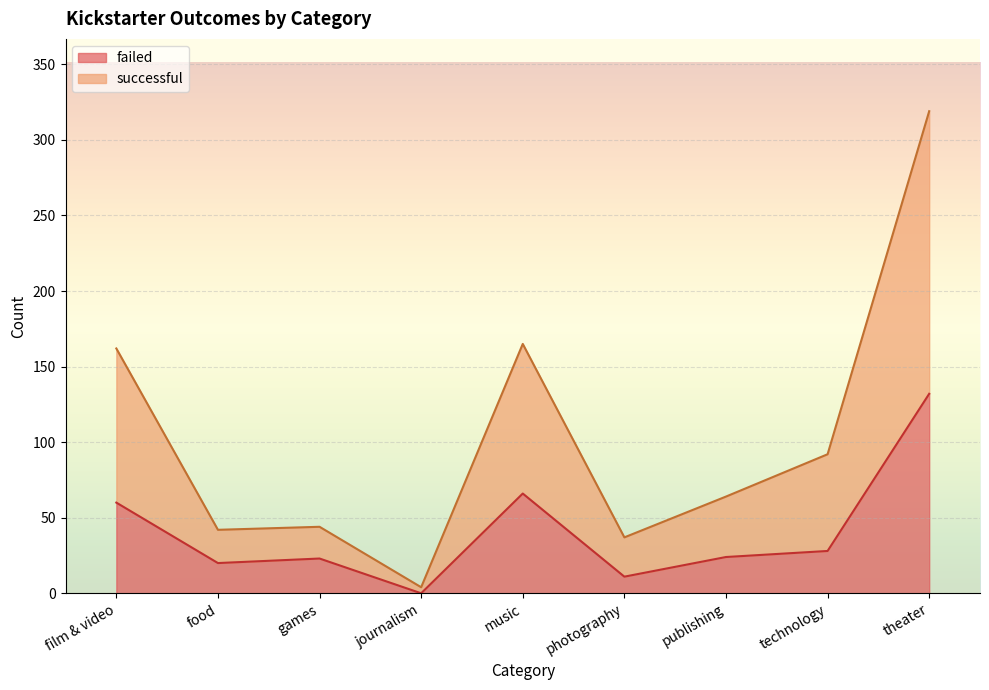

Rank the categories by failed value from lowest to highest.

journalism, photography, food, games, publishing, technology, film & video, music, theater